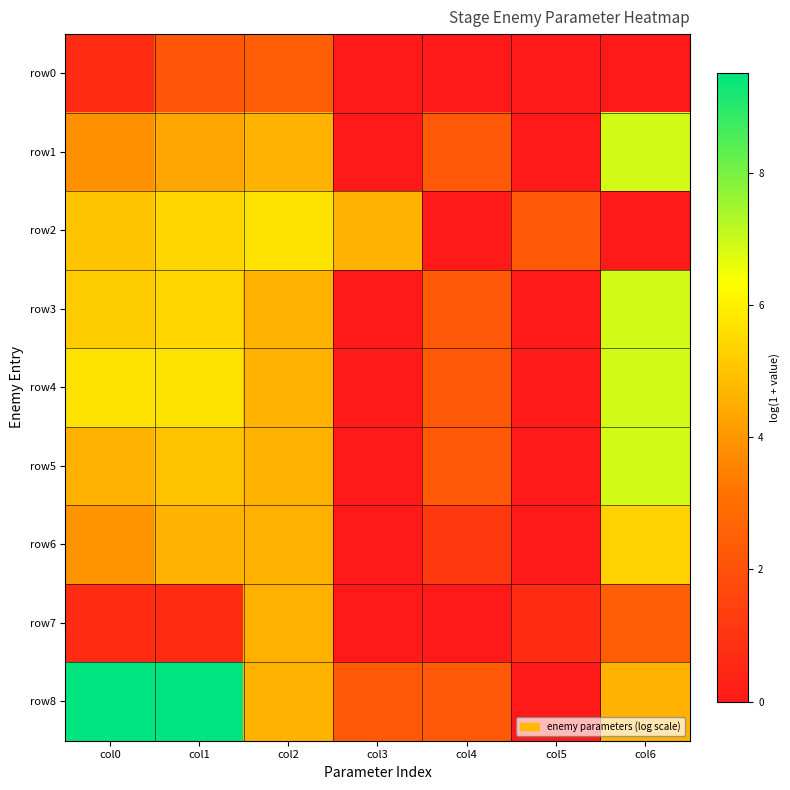

At which category does the chart reach its peak across all series?

col0